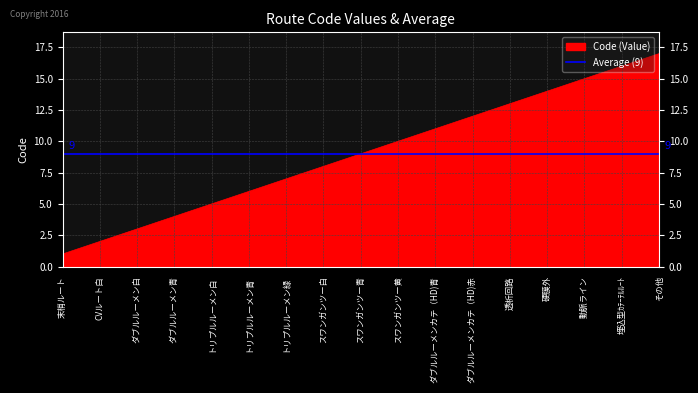

Reading left to right, transcribe all the data shown in this chart.

末梢ルート=1	CVルート白=2	ダブルルーメン白=3	ダブルルーメン青=4	トリプルルーメン白=5	トリプルルーメン青=6	トリプルルーメン緑=7	スワンガンツー白=8	スワンガンツー青=9	スワンガンツー黄=10	ダブルルーメンカテ（HD)青=11	ダブルルーメンカテ（HD)赤=12	透析回路=13	硬膜外=14	動脈ライン=15	埋込型ｶﾃｰﾃﾙﾙｰﾄ=16	その他=17